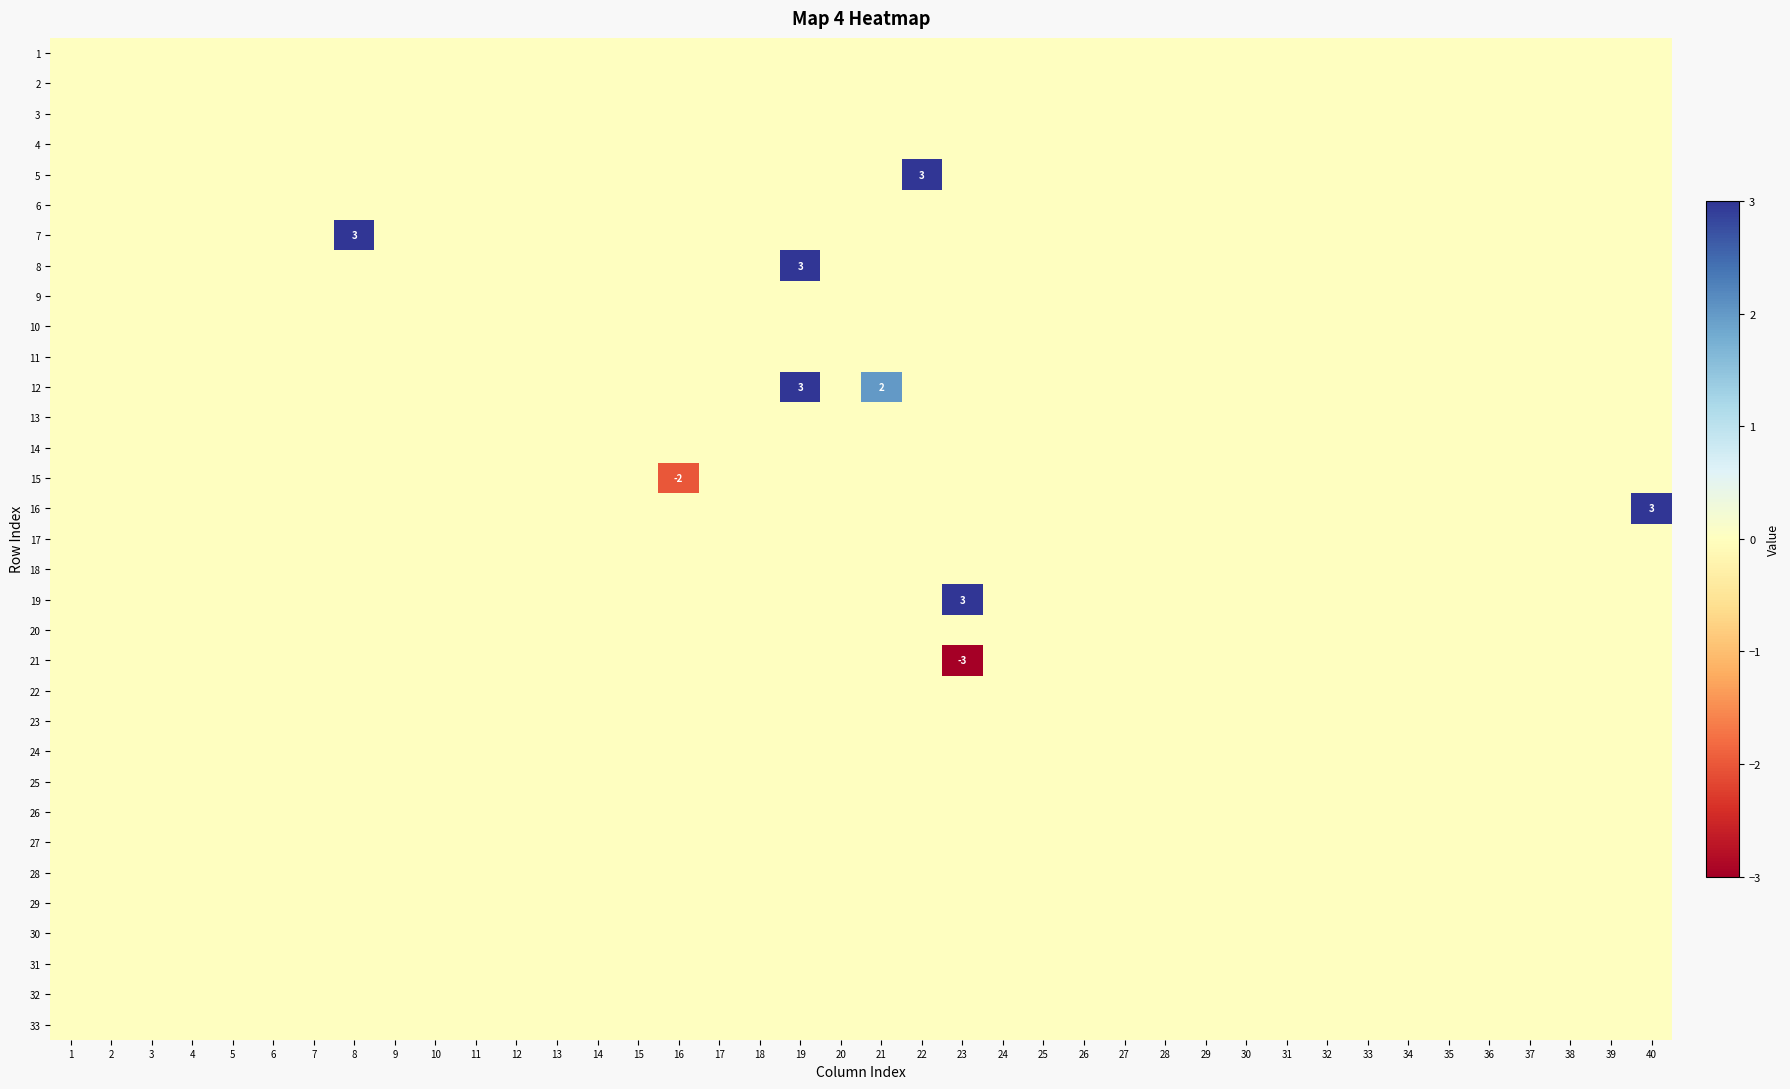

How many 7 values are between 0 and 1?

39